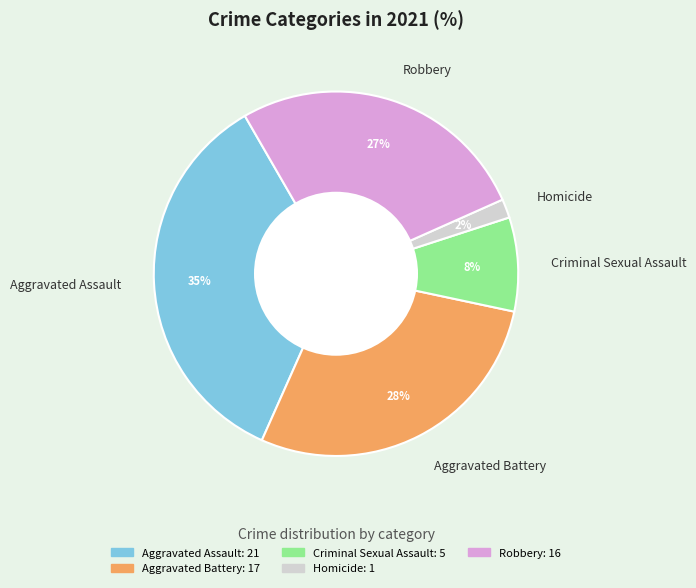

Is it true that Aggravated Battery is 19% of the pie?

False